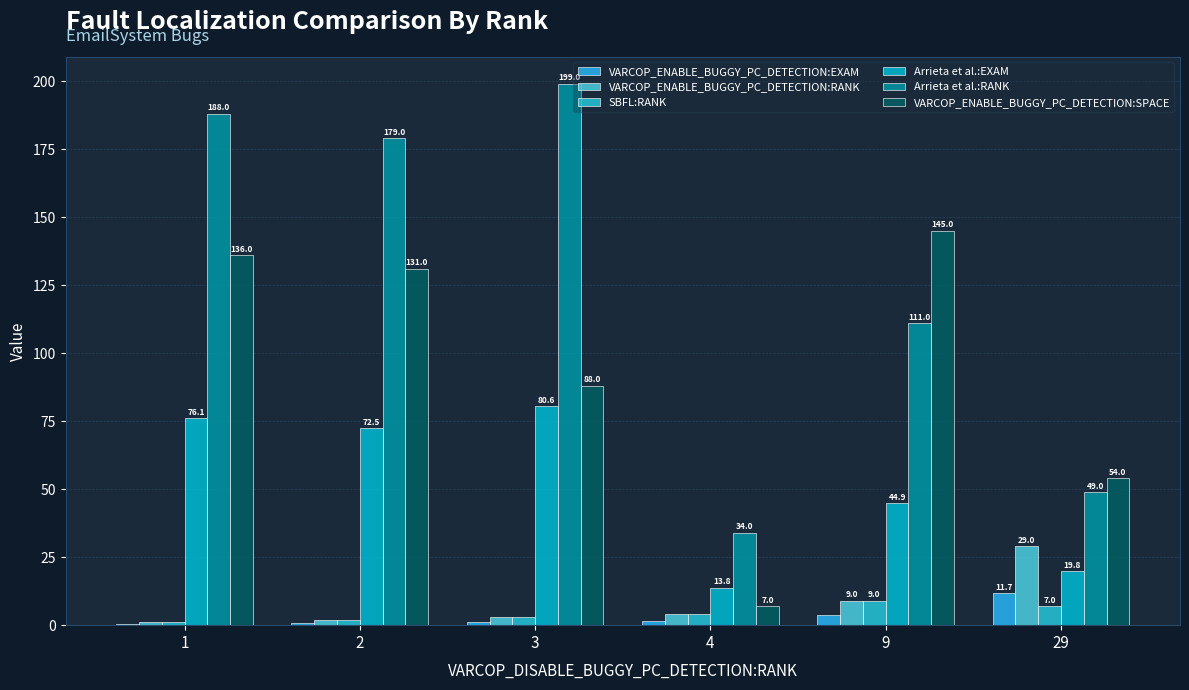

Between 29 and 2, which is larger?

29